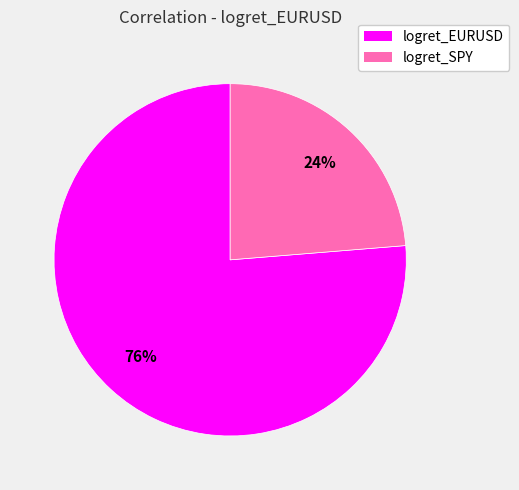

Do logret_SPY and logret_EURUSD together represent more than half of the pie?

Yes